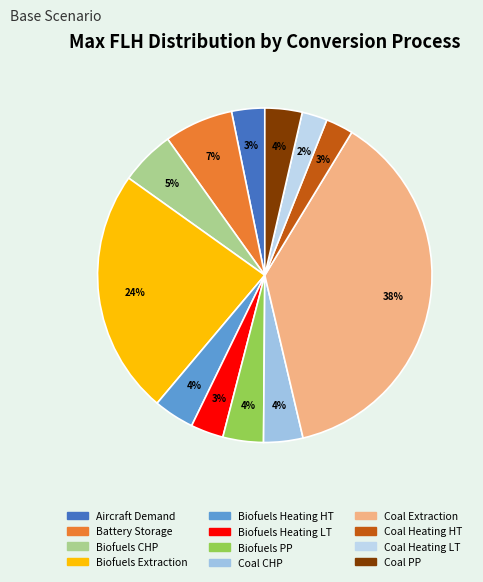

How many segments does this pie chart have?

12